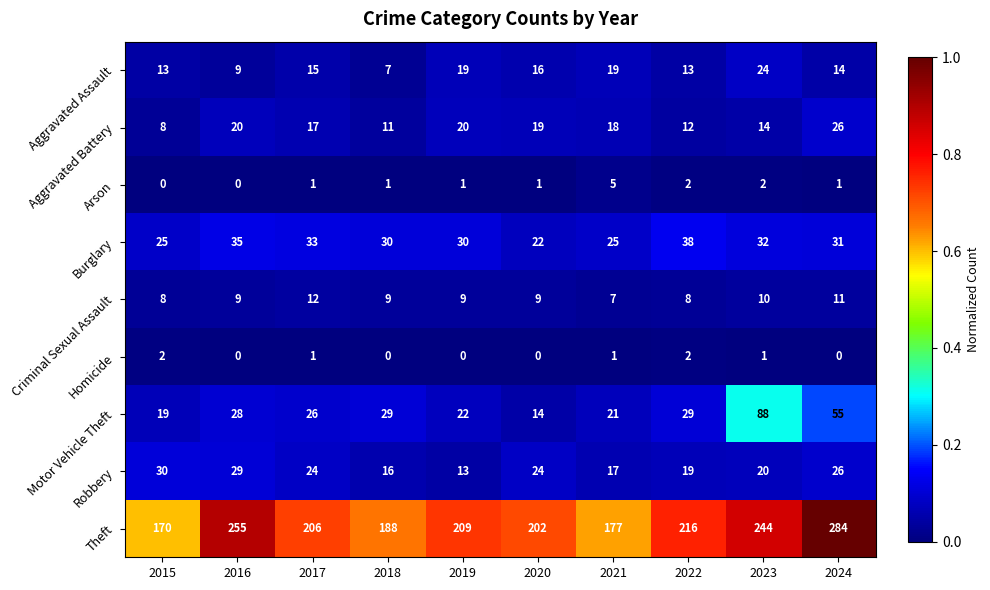

Rank the series by their maximum value, from lowest to highest.

Homicide, Arson, Criminal Sexual Assault, Aggravated Assault, Aggravated Battery, Robbery, Burglary, Motor Vehicle Theft, Theft